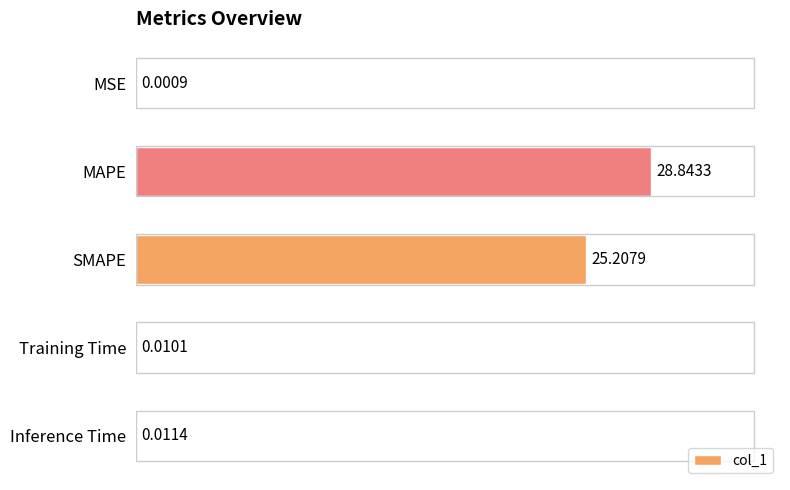

Which has a higher value, Inference Time or Training Time?

Inference Time